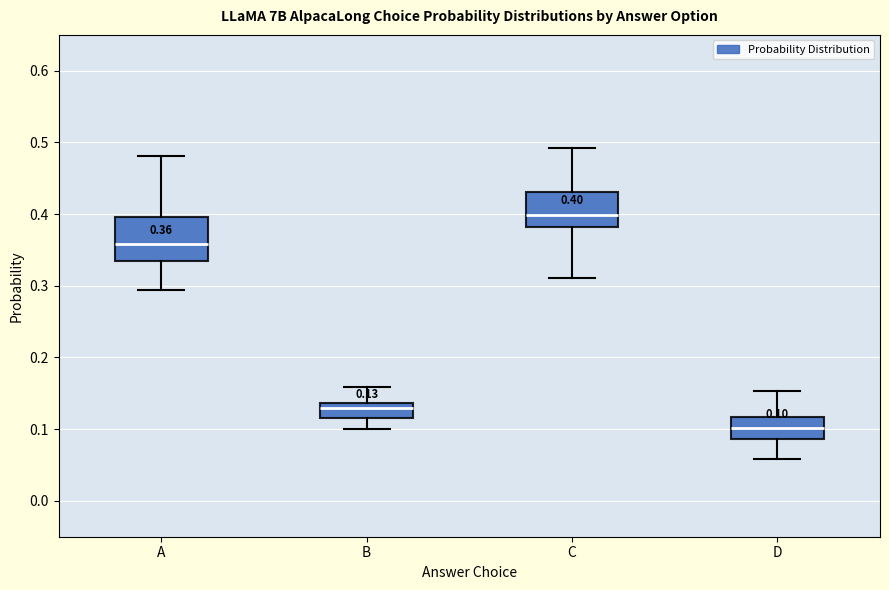

Comparing the boxes themselves (not the whiskers), which one is the tallest?

A